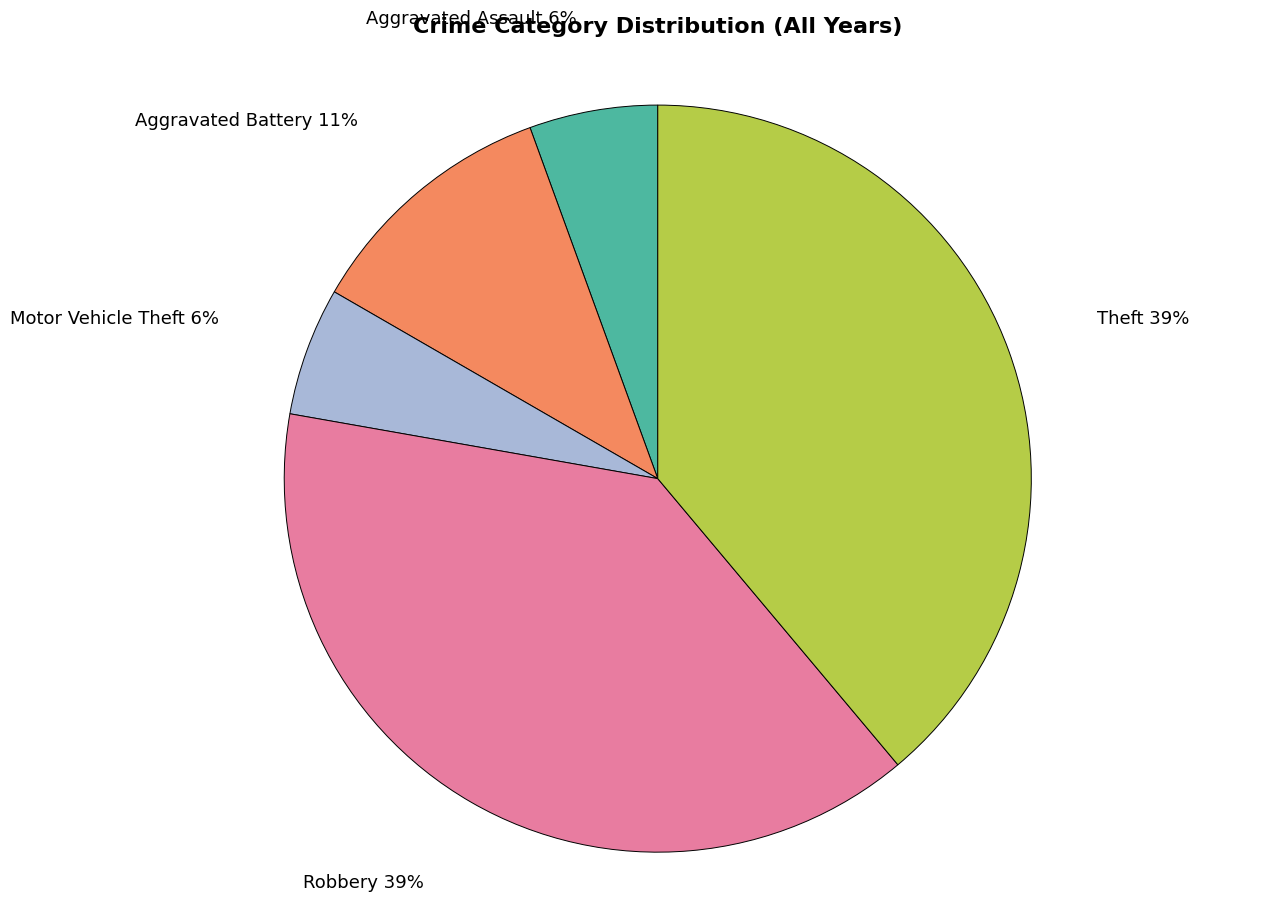

Count the number of slices in the pie.

5